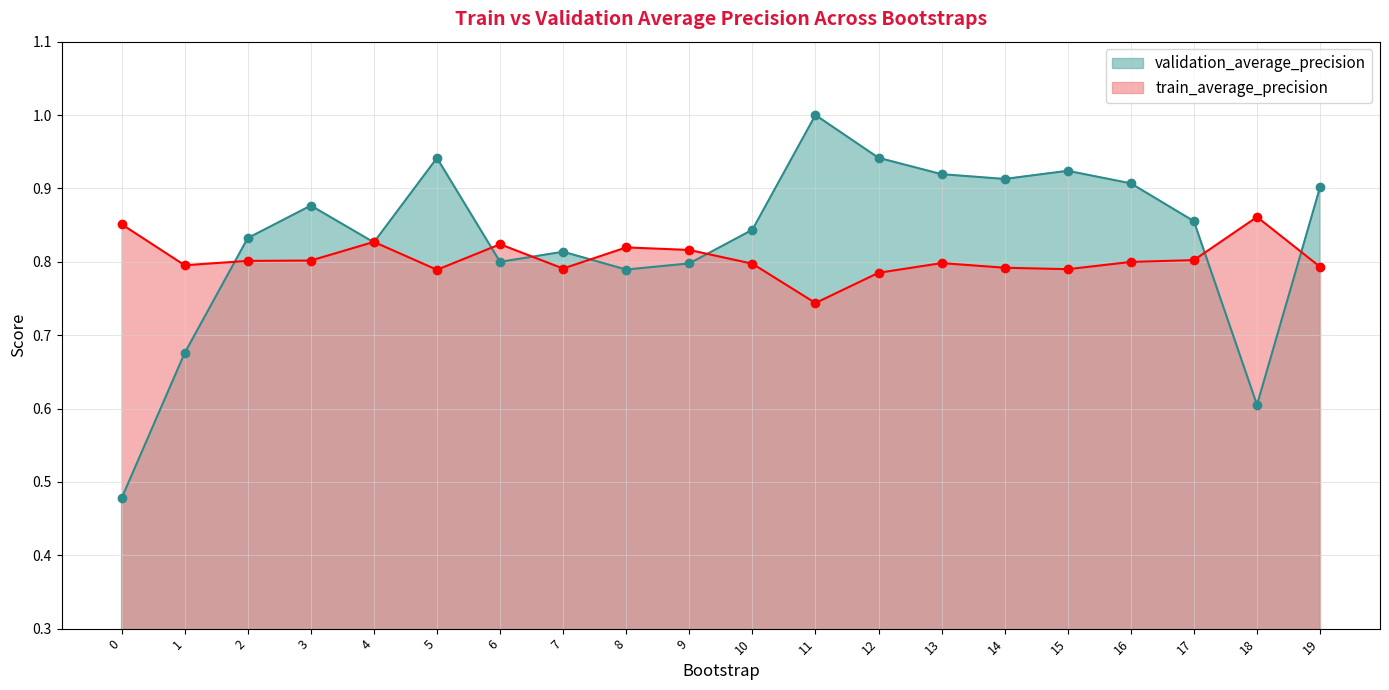

What is the average value of the validation_average_precision series?

0.8